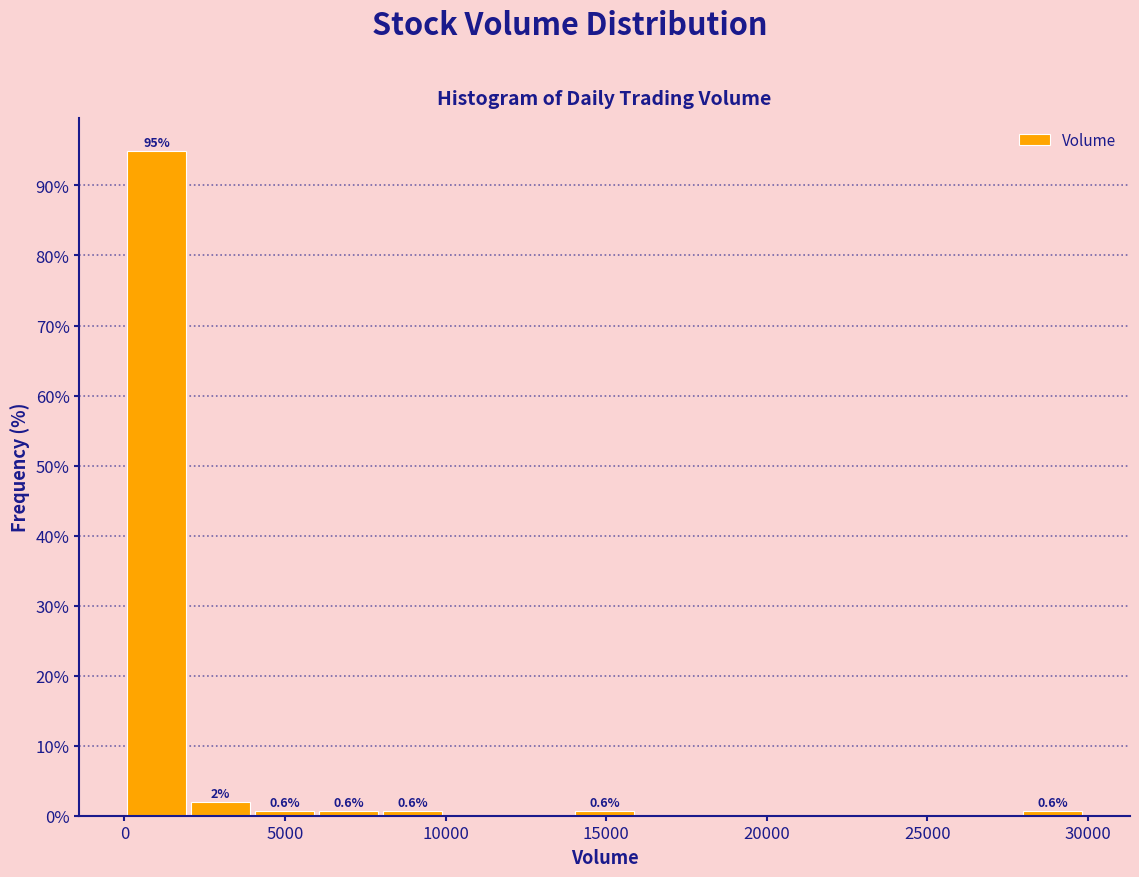

Read against the x-axis, roughly where is the centre of the tallest bar?

1000